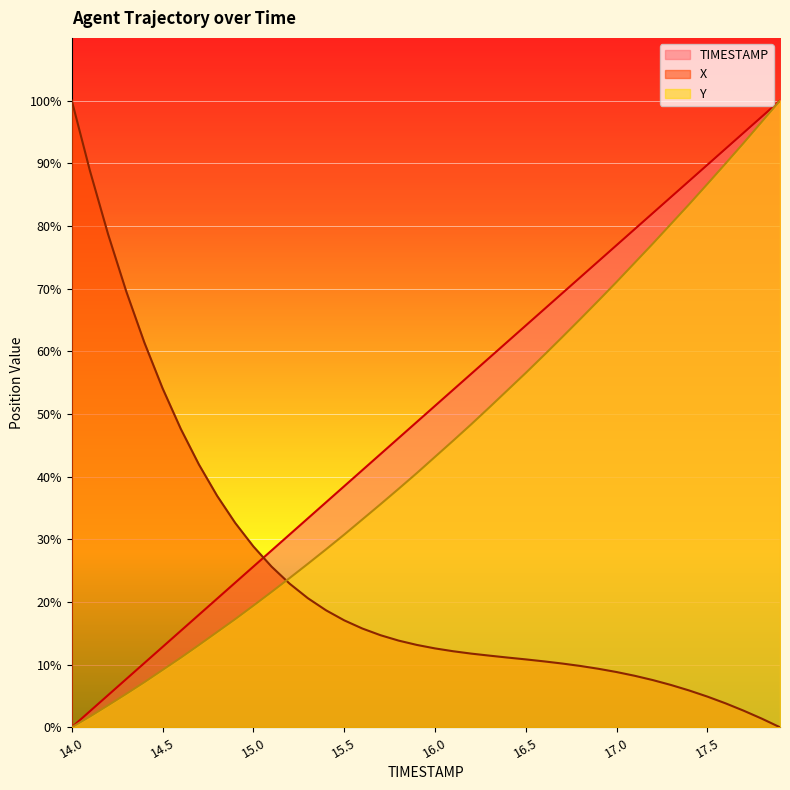

What is the value of the X point at the 36th from the left?

4.9